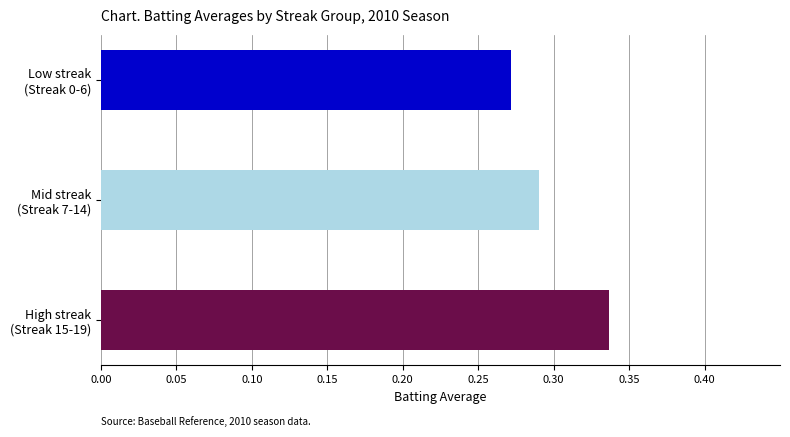

The chart shows a value of 0.3 at Streak 16. True or false?

True